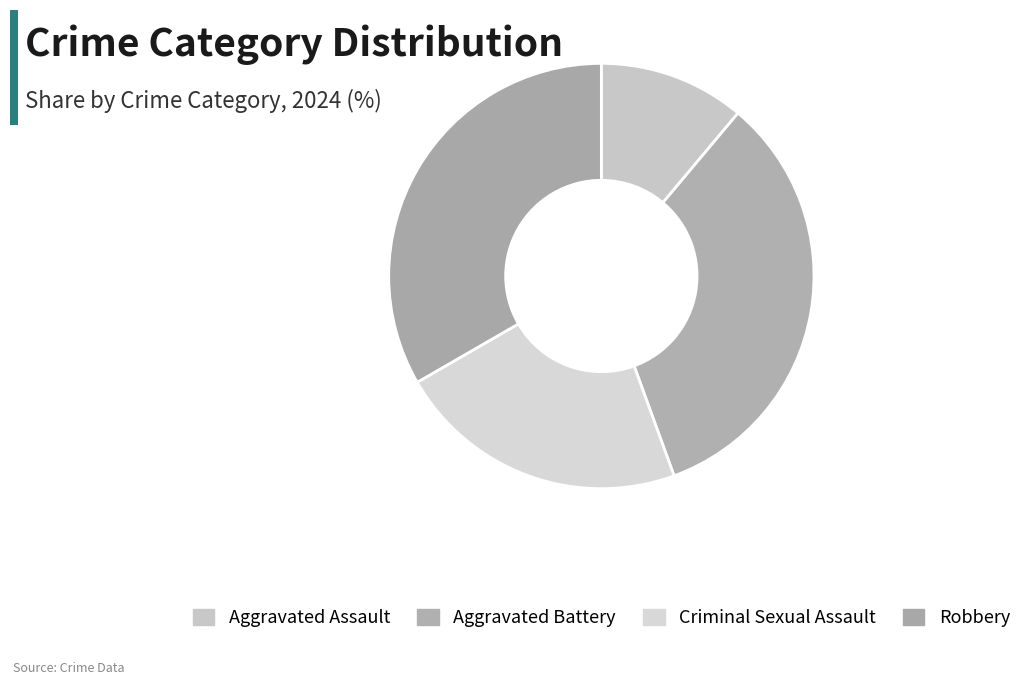

What percentage is NOT represented by Aggravated Assault?

88.9%